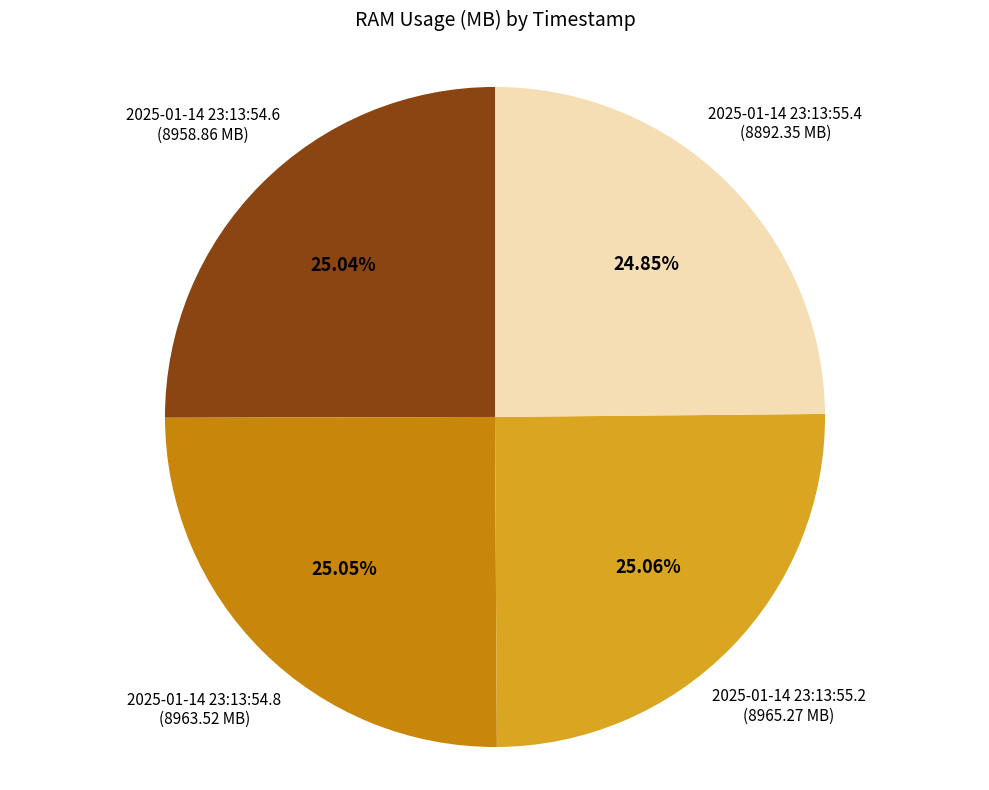

To the nearest percent, what is the combined percentage of 2025-01-14 23:13:55.4 and 2025-01-14 23:13:54.6?

50%